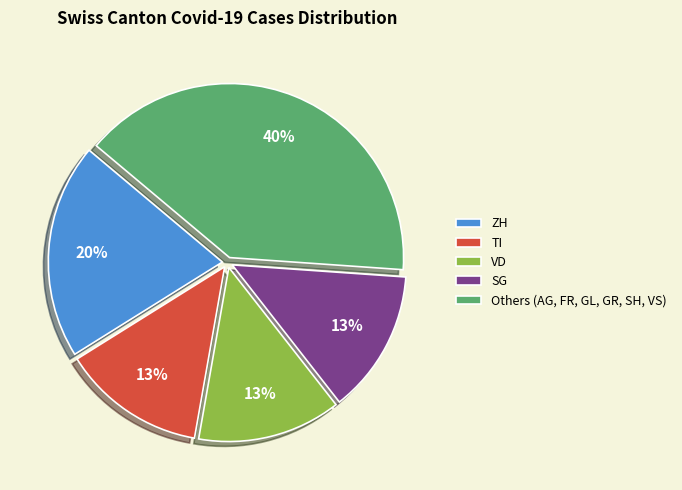

True or false: Others (AG, FR, GL, GR, SH, VS) accounts for 52% of the total.

False